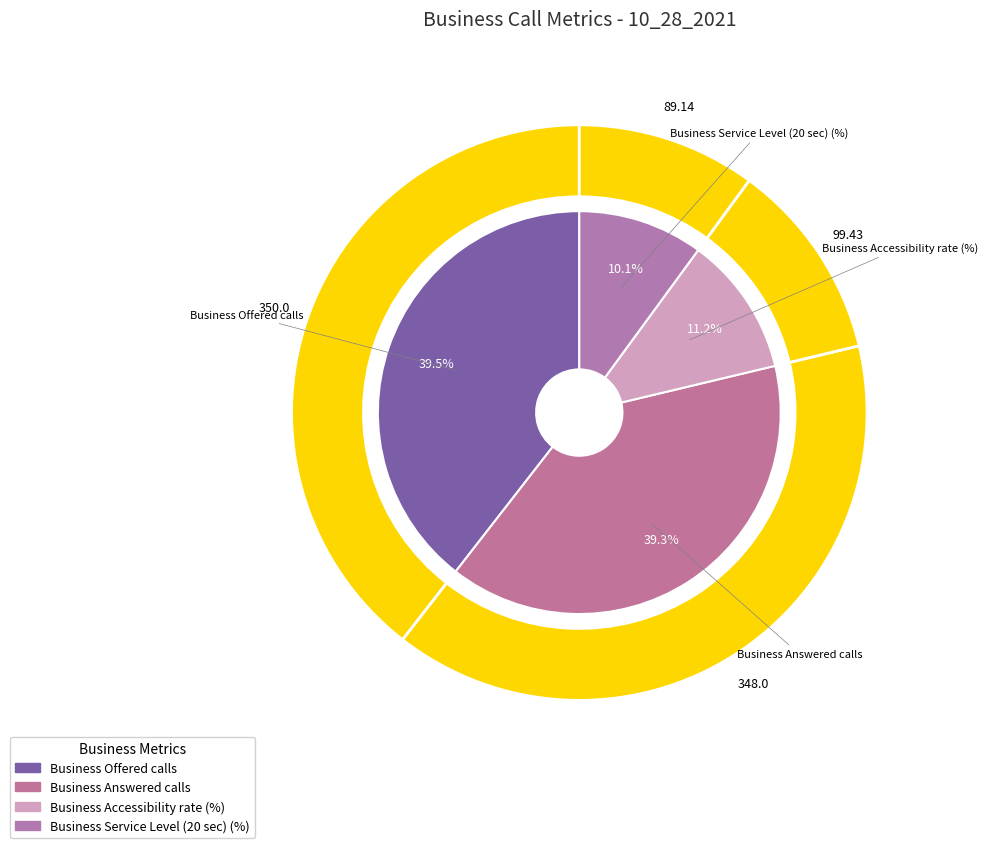

What is the change in value from Business Answered calls to Business Service Level (20 sec) (%)?

-258.9